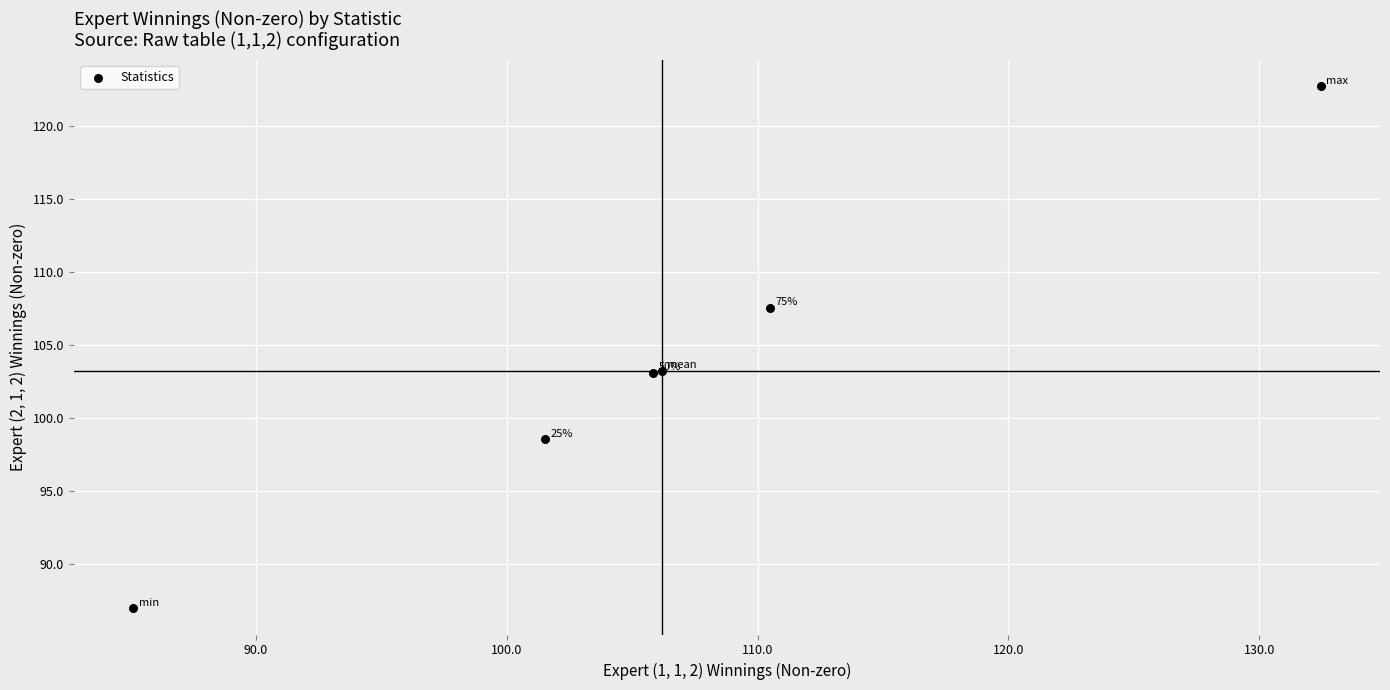

What Y value in the scatter plot is closest to 104?

103.2